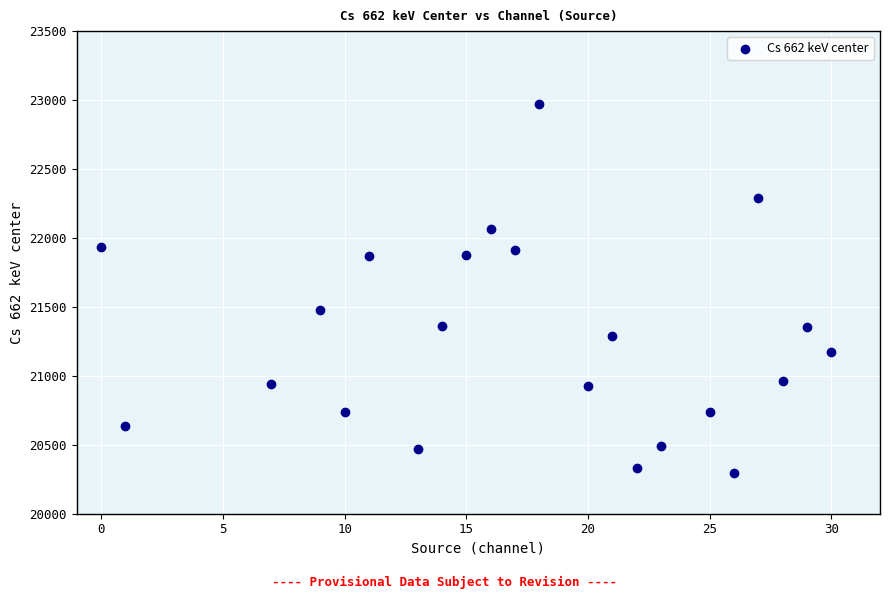

What Y value in the scatter plot is closest to 21632?

21480.0